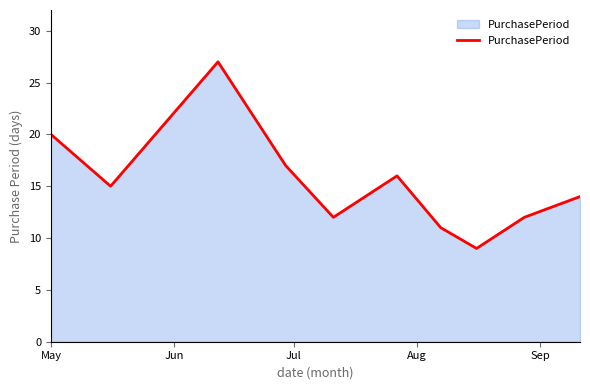

What is the minimum value shown in the chart?

9